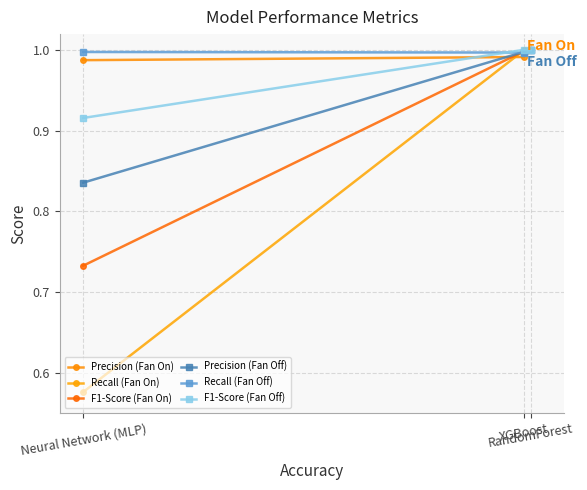

What are all the series names shown in the legend?

Precision (Fan On), Recall (Fan On), F1-Score (Fan On), Precision (Fan Off), Recall (Fan Off), F1-Score (Fan Off)